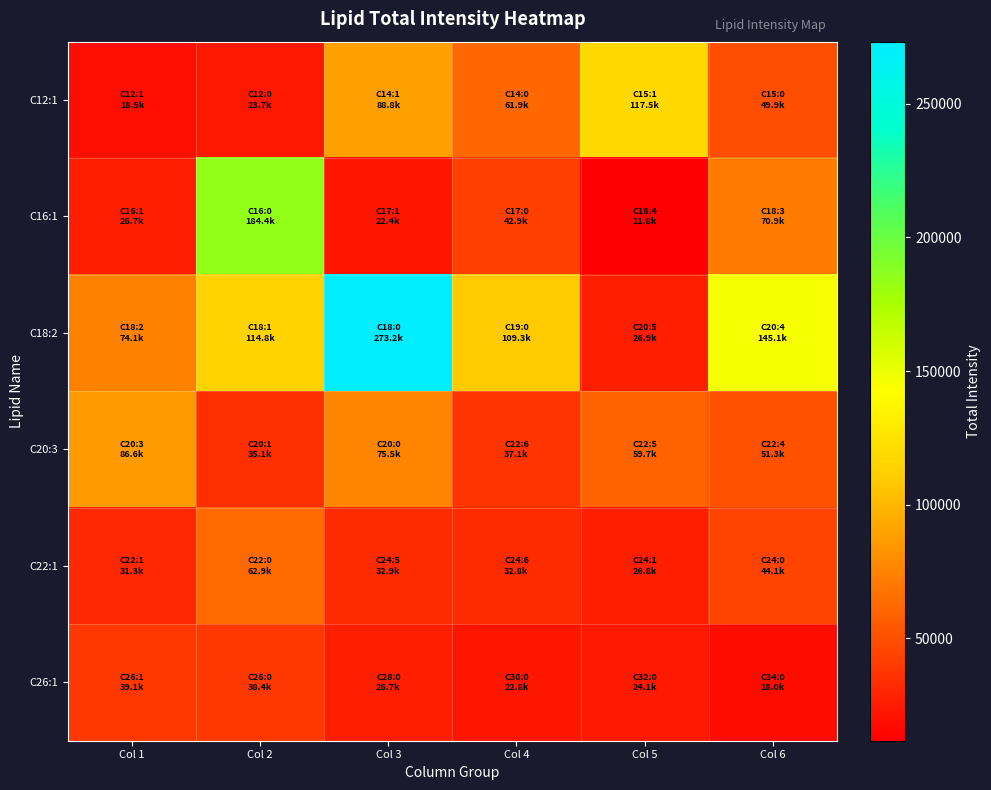

What is the maximum value shown in the chart?

273211.3